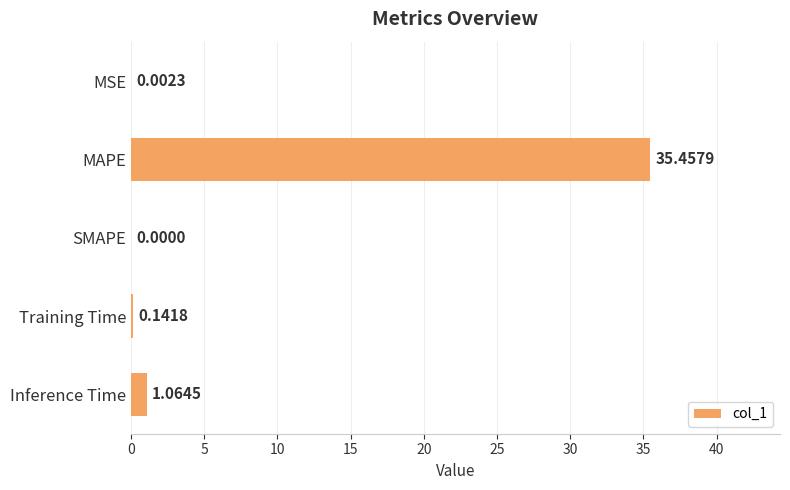

What is the greatest value displayed?

35.5